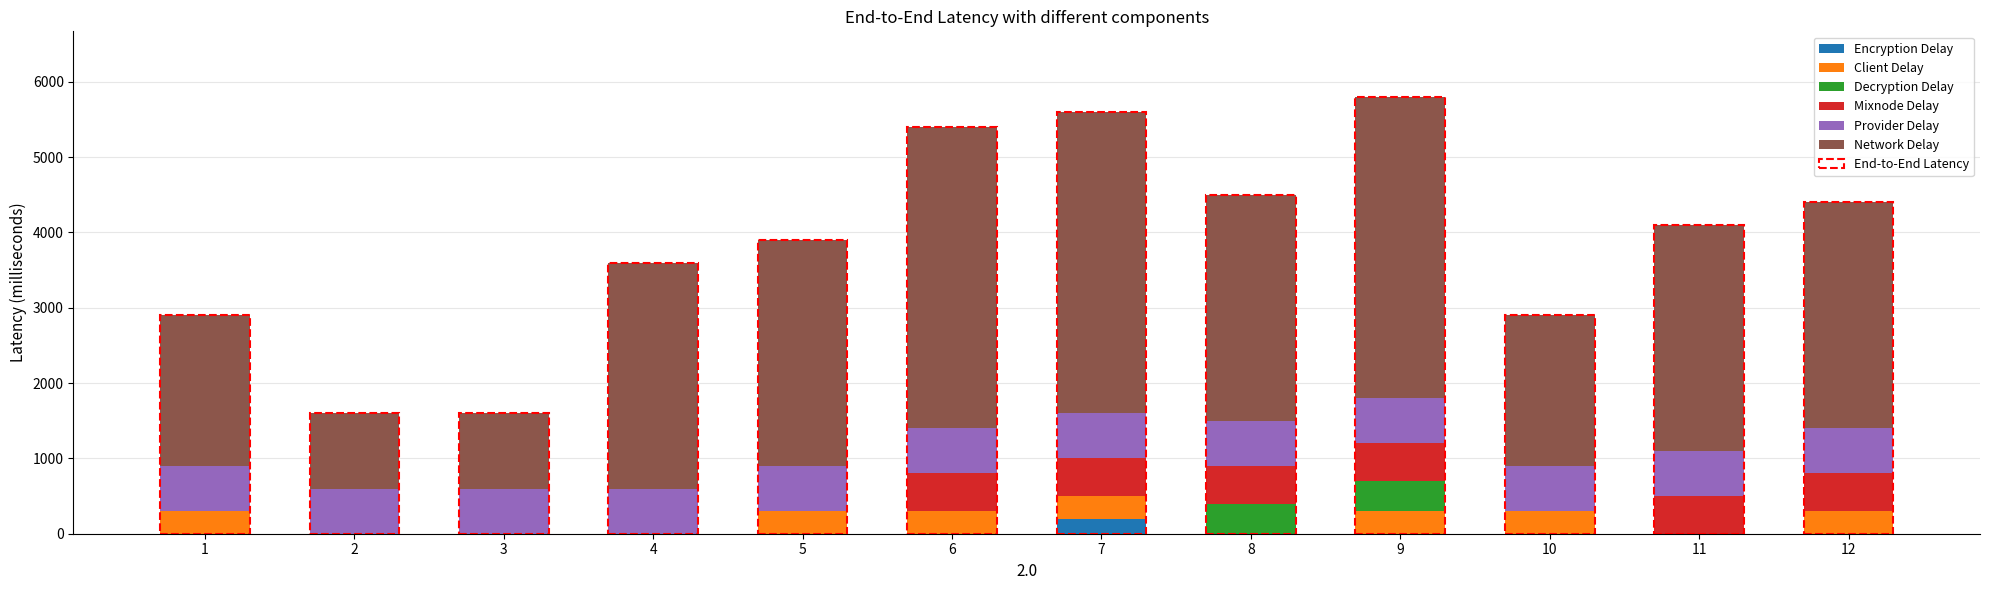

What is the highest value of the Encryption Delay series?

200